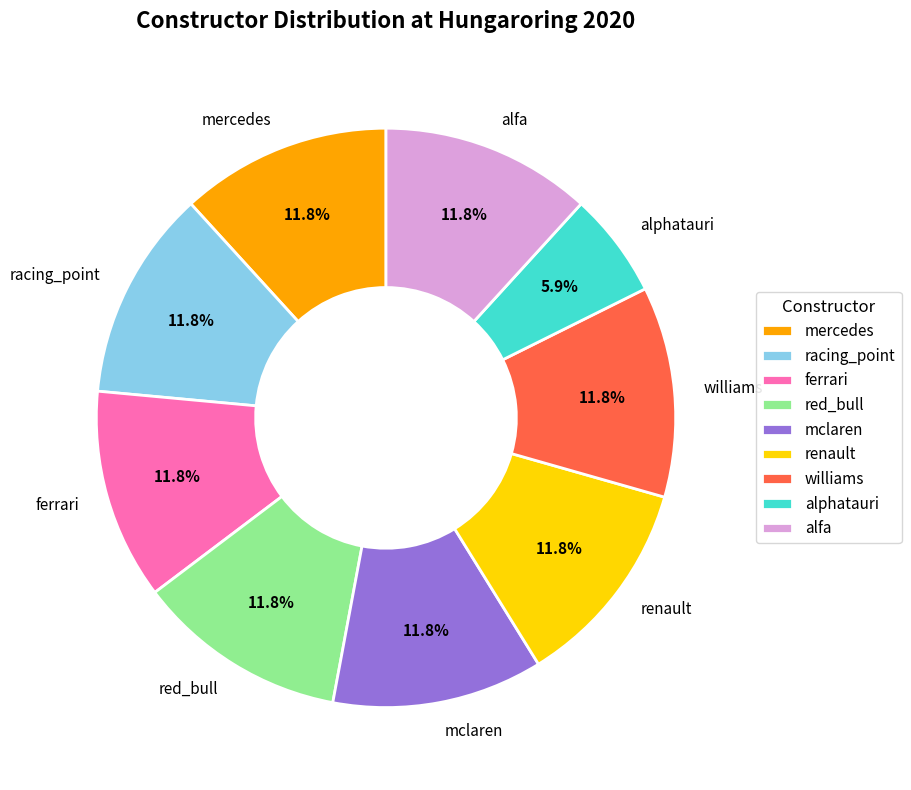

What percentage is NOT represented by alfa?

88.2%